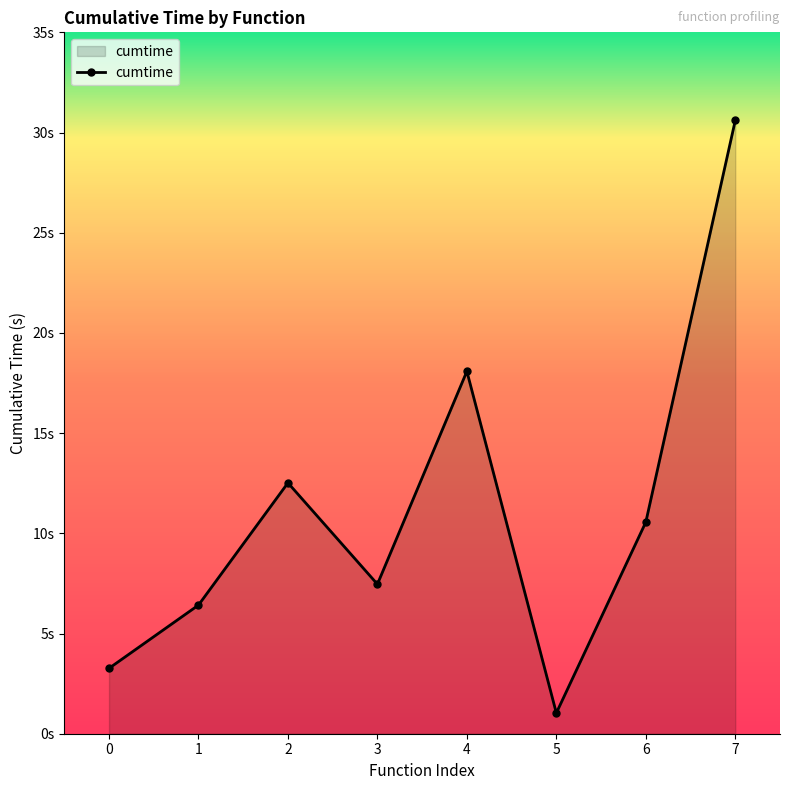

What is the smallest value displayed?

1.0